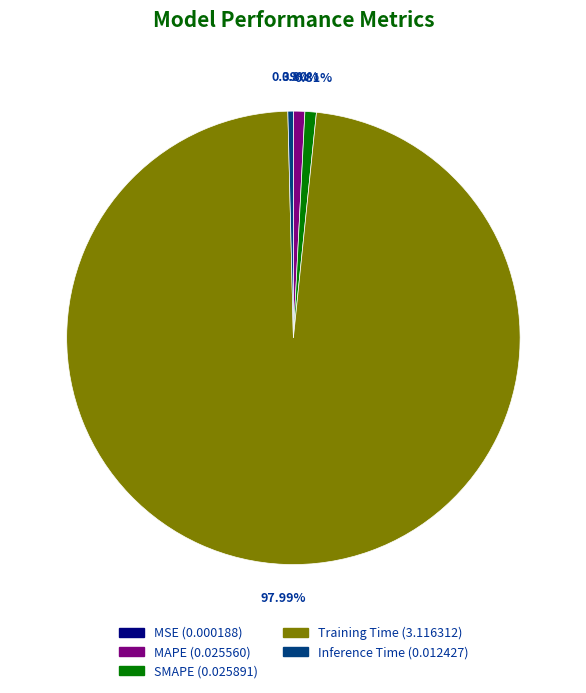

Which slice is the largest?

Training Time